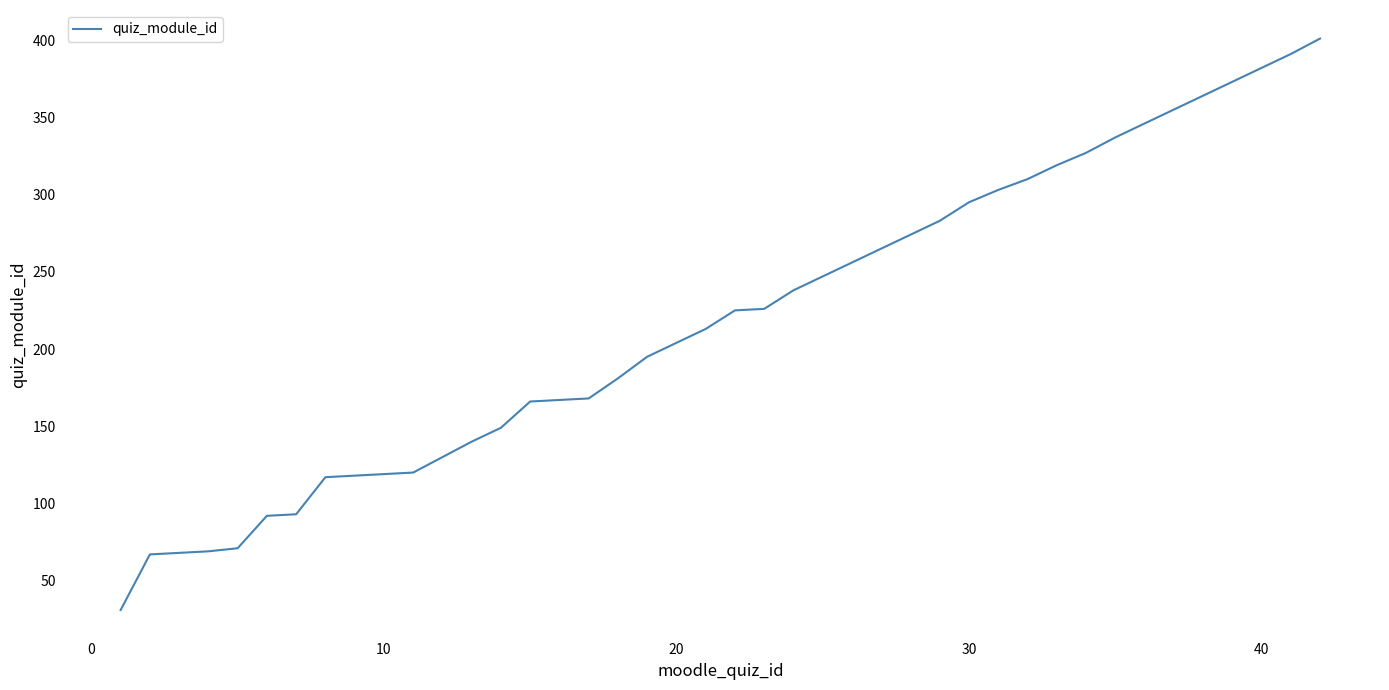

What is the maximum value shown in the chart?

401